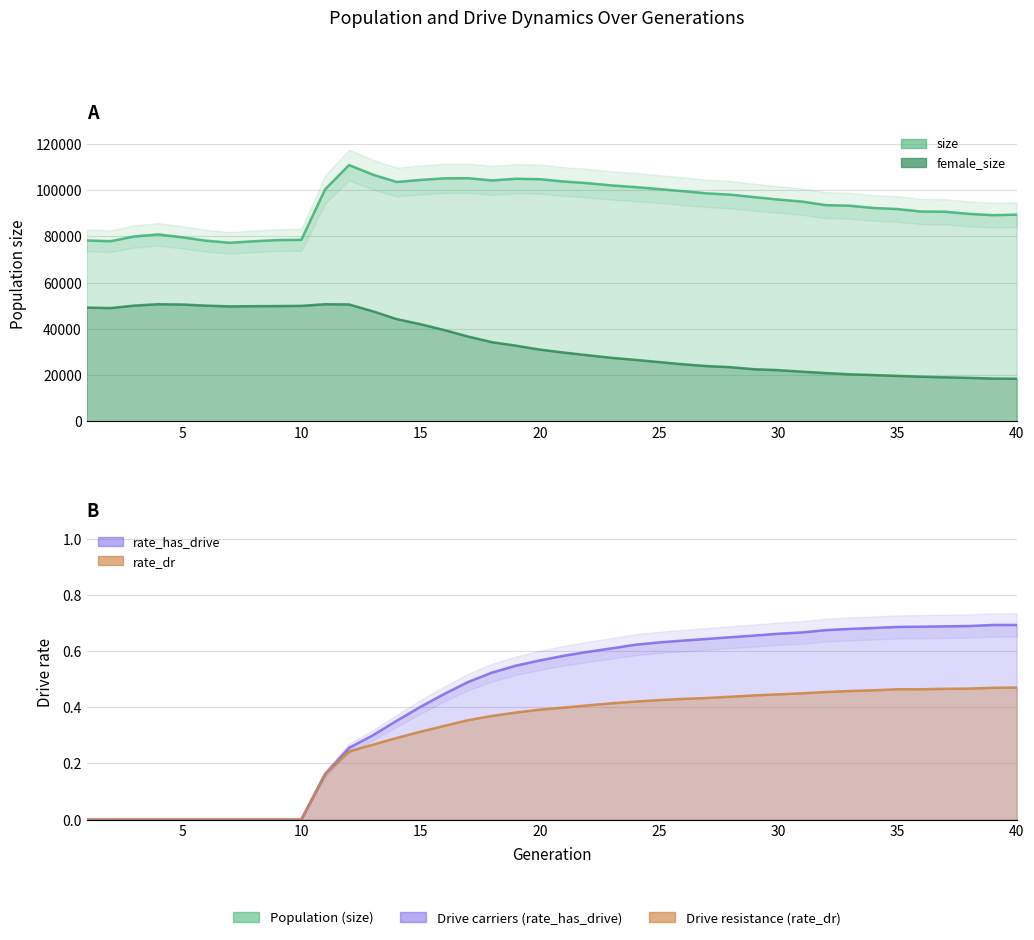

At which label does size reach its peak?

12